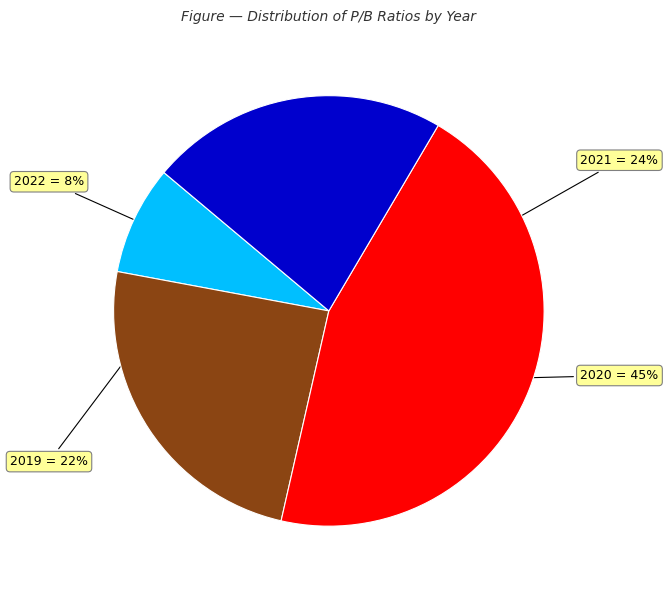

Count the number of slices in the pie.

4